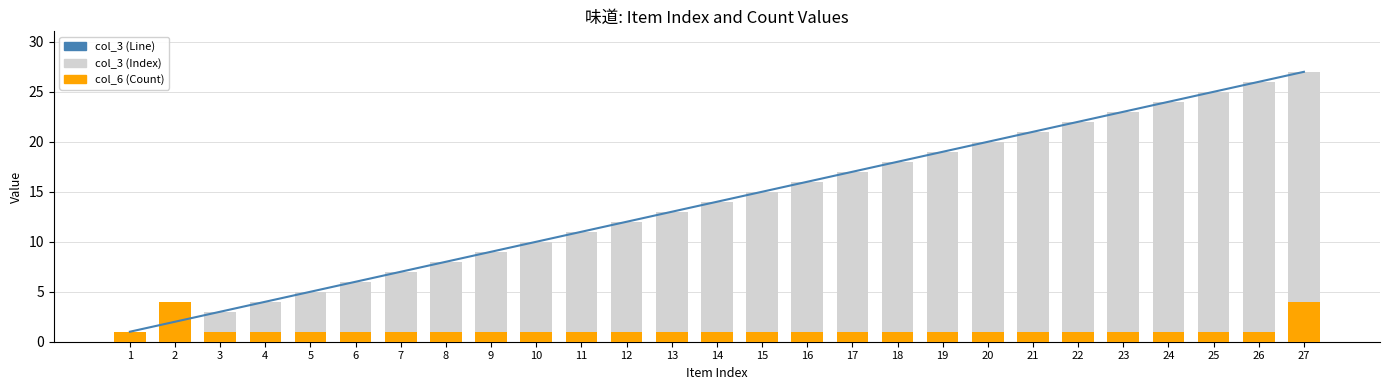

What is the value of the col_3 (Line) bar at the 10th from the left?

10